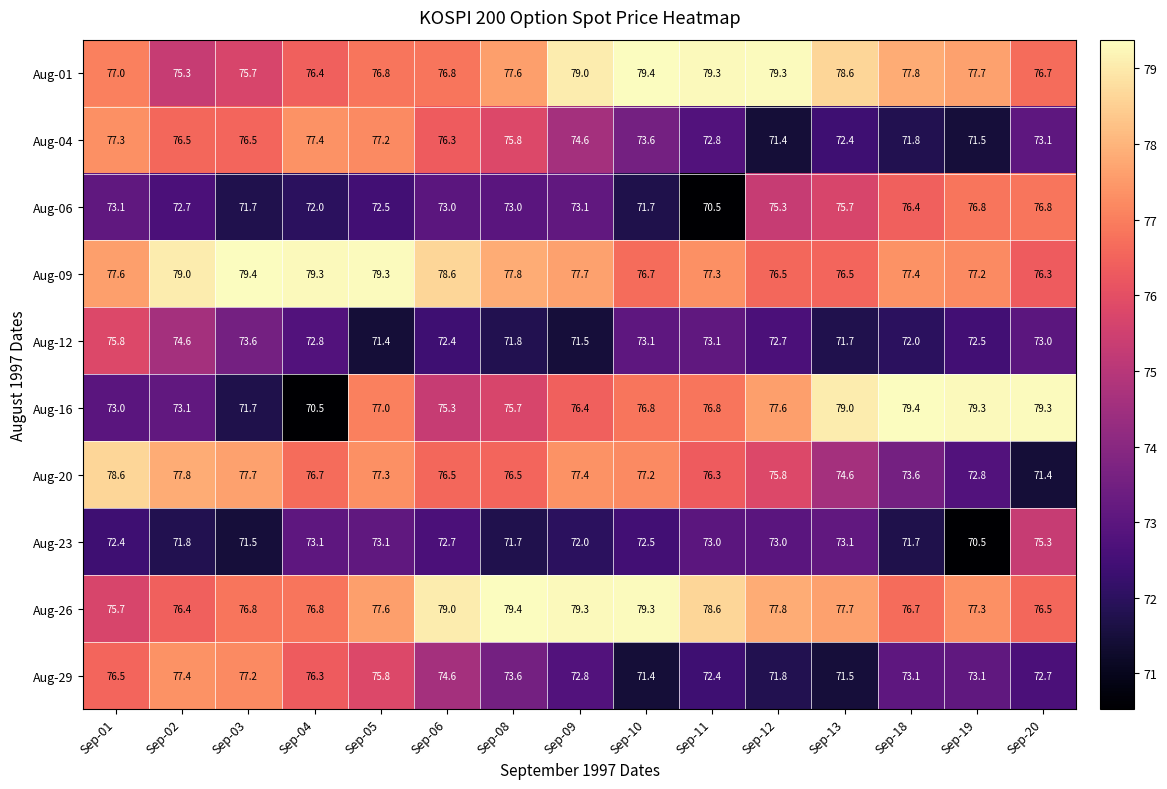

What is the minimum value for Aug-01?

75.3